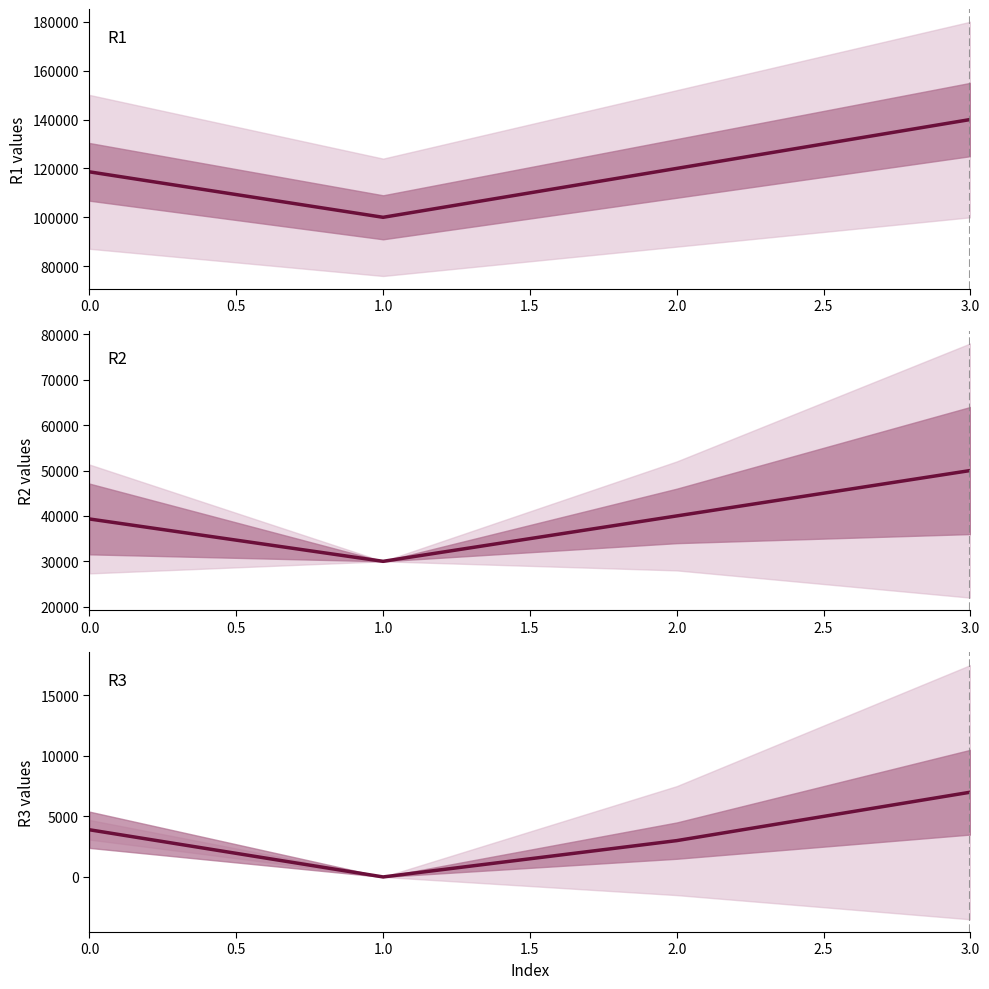

What are all the series names shown in the legend?

R1, R2, R3